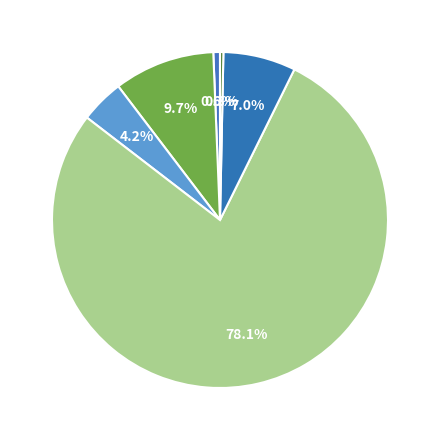

How many segments does this pie chart have?

6